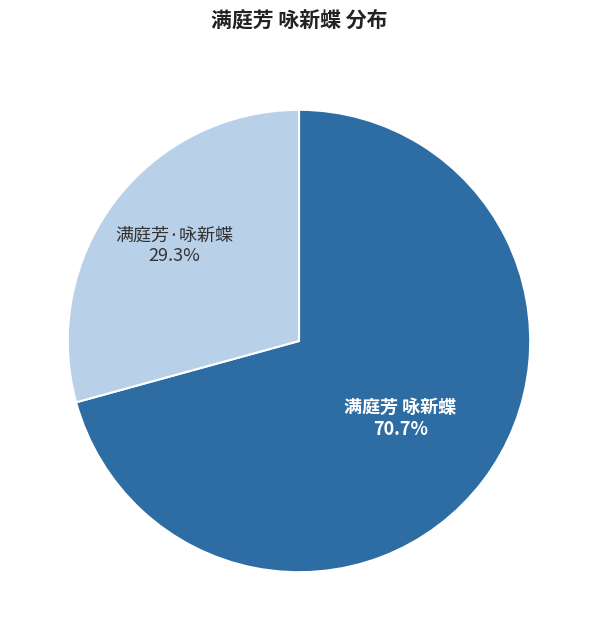

How much of the chart is everything except 满庭芳 咏新蝶?

29.3%